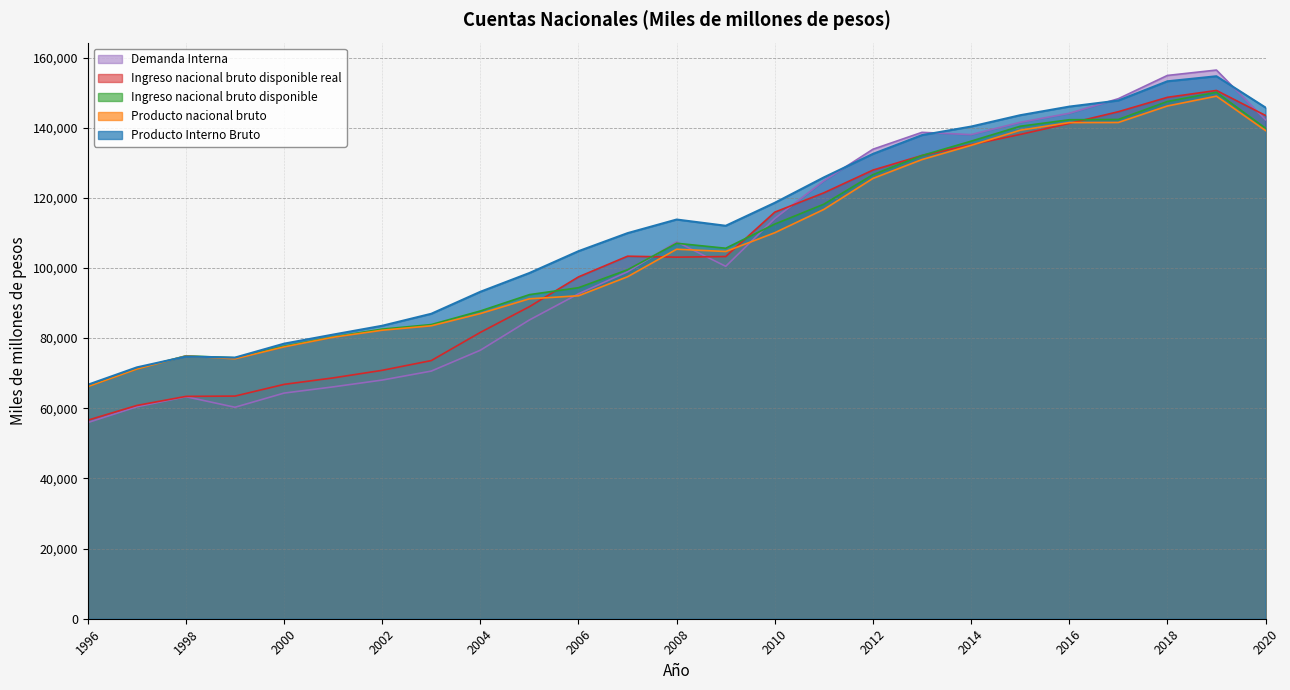

How many lines are shown in the chart?

5